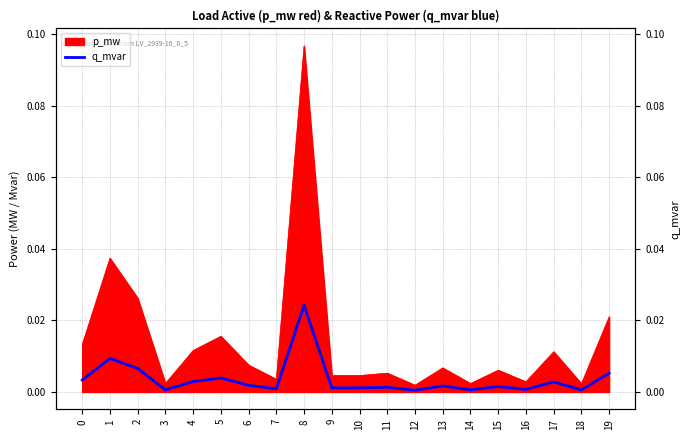

At which category does the chart reach its peak across all series?

8